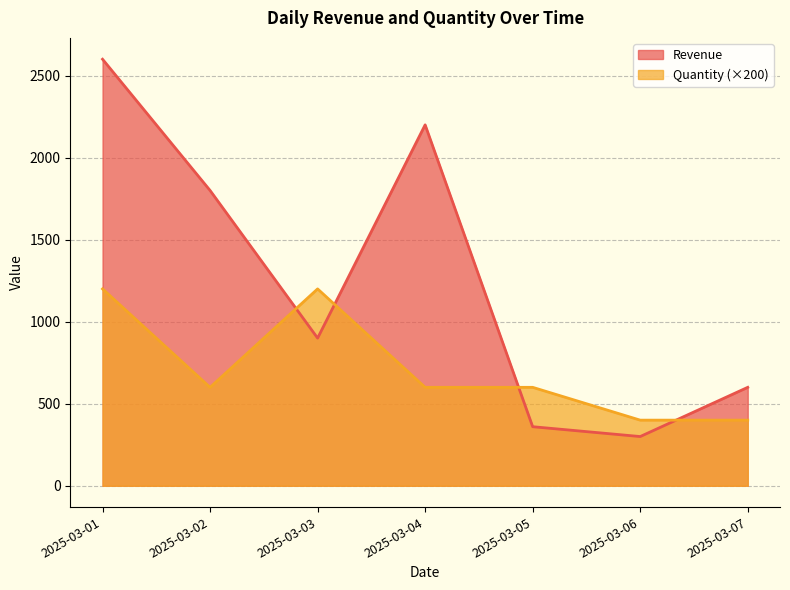

At which label does Quantity first exceed 600?

2025-03-01